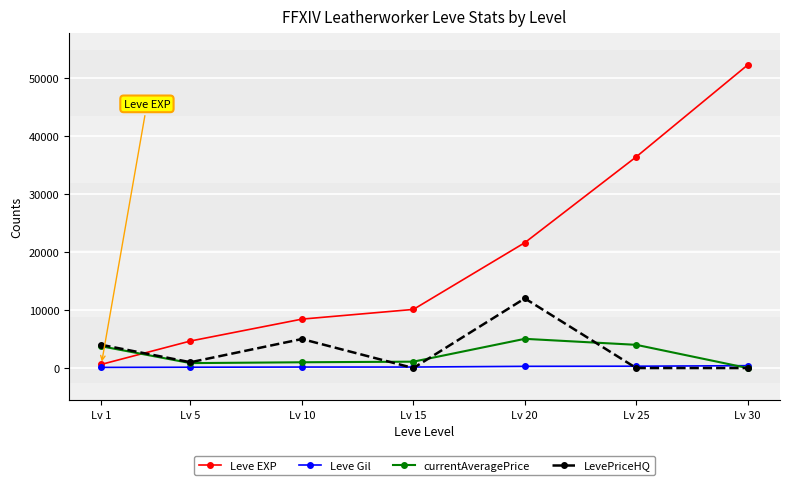

List the series in order of their peak value, highest first.

Leve EXP, LevePriceHQ, currentAveragePrice, Leve Gil